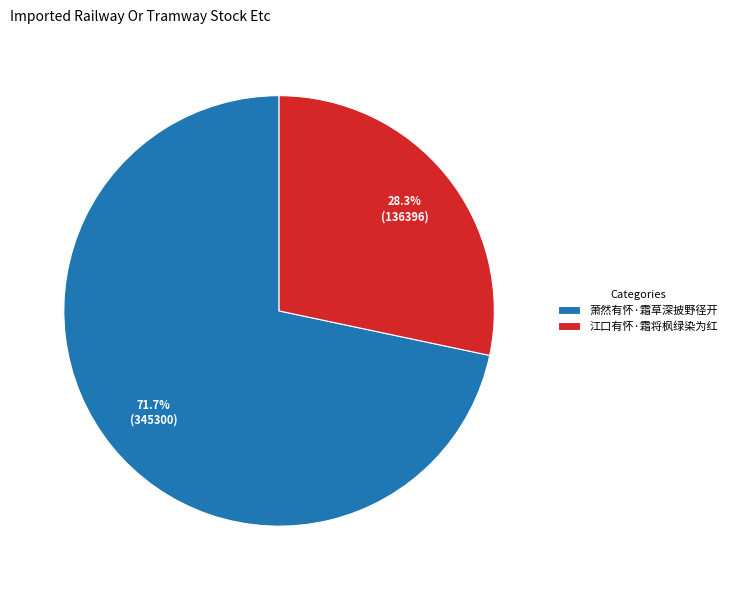

Count the number of slices in the pie.

2